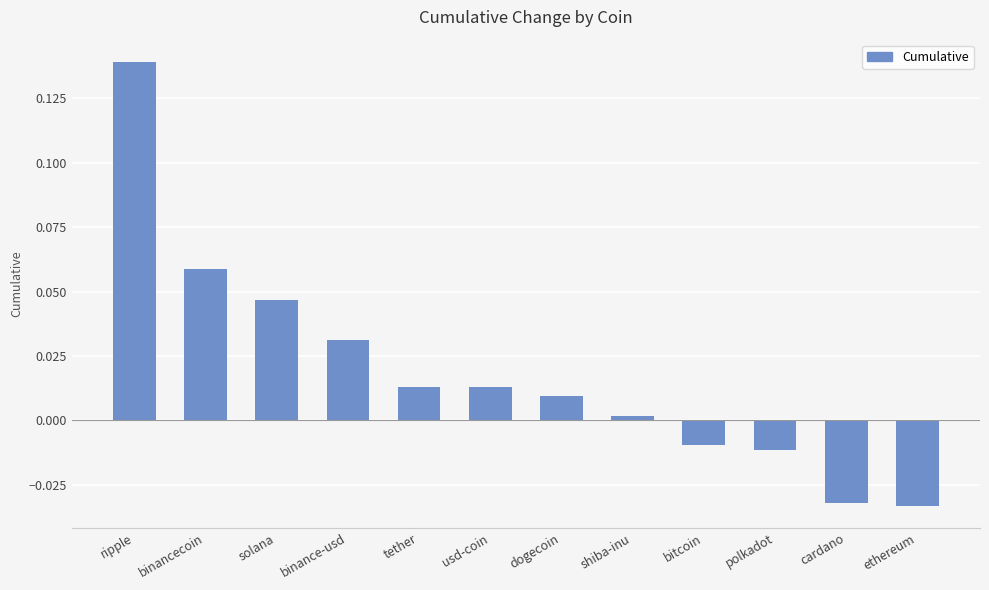

Is it true that the value at dogecoin is 0.0?

True